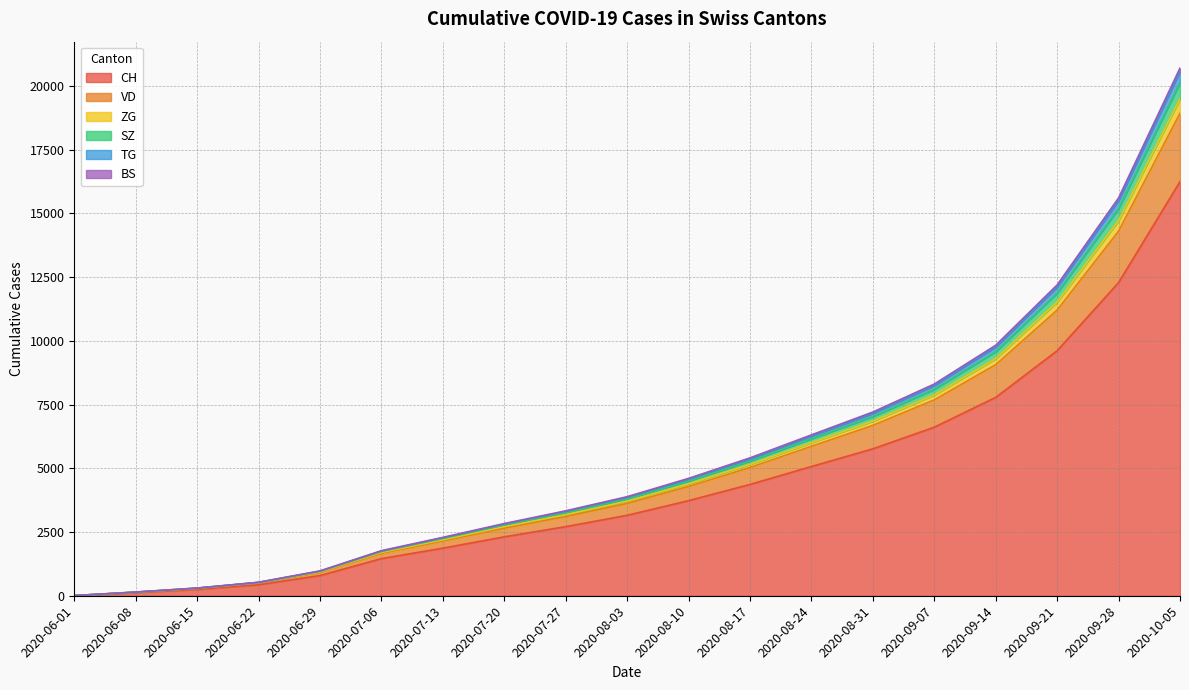

True or false: SZ and CH intersect in this chart.

False